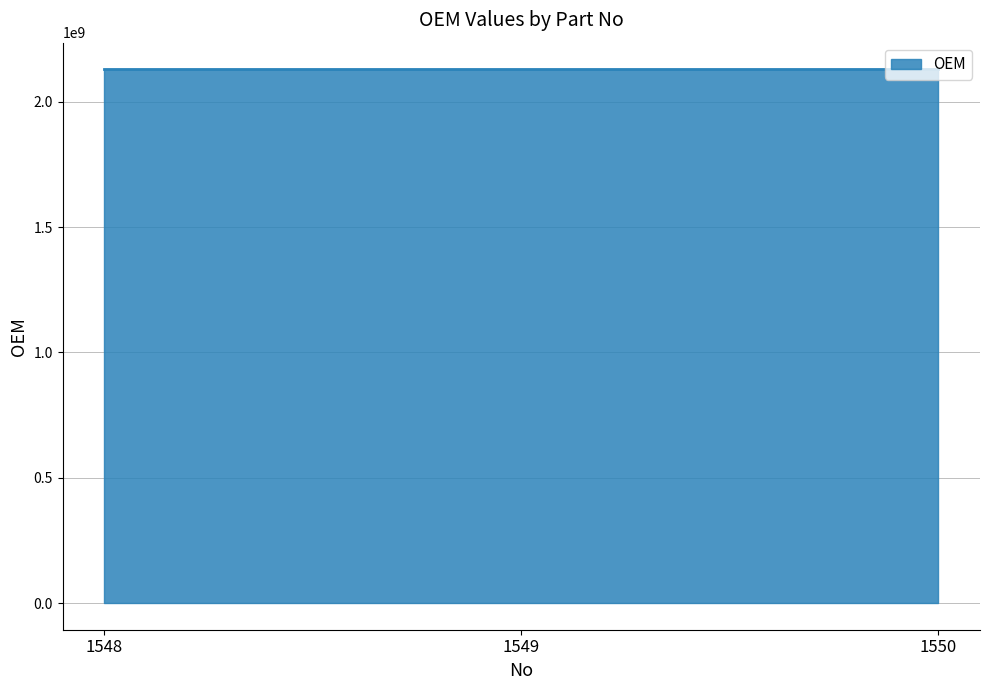

How many series are shown in this chart?

1